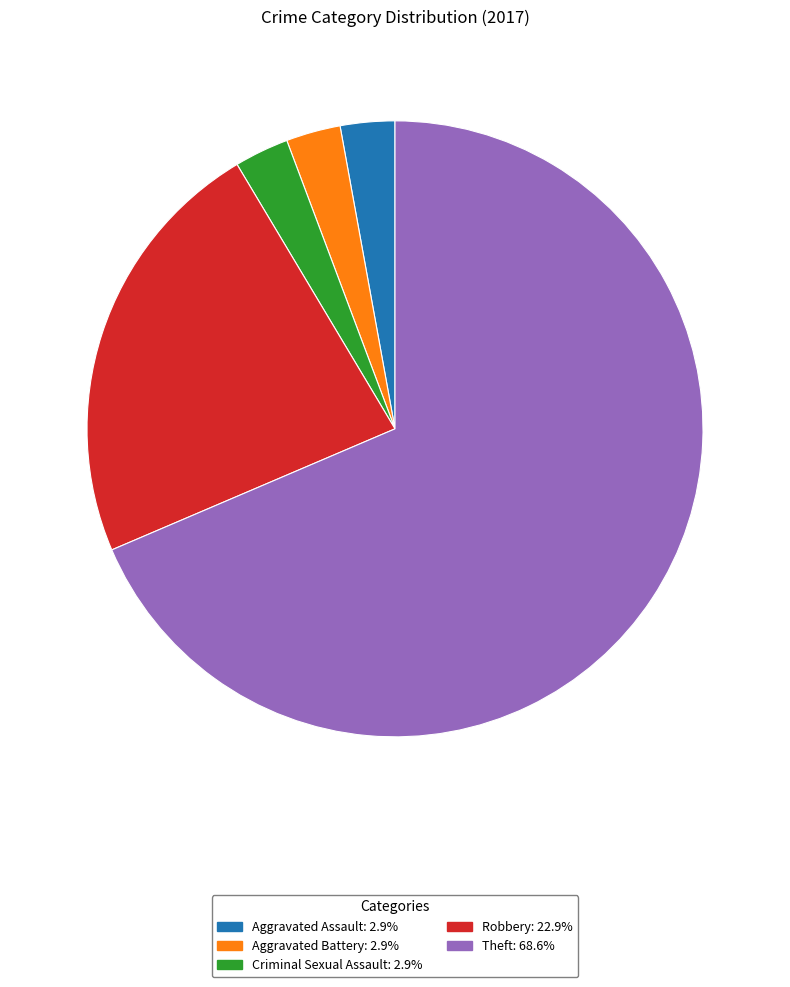

Is there a majority slice in this chart?

Yes